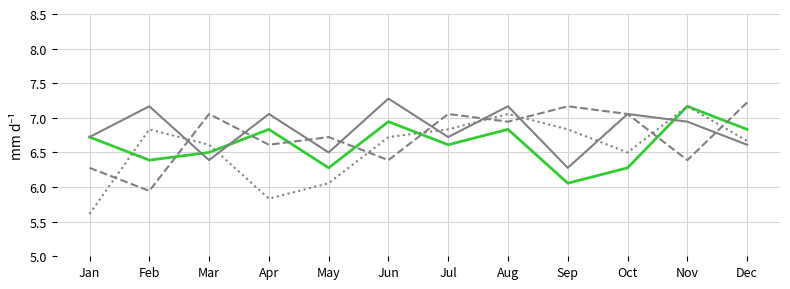

At which category is the sum across all series the highest?

Aug